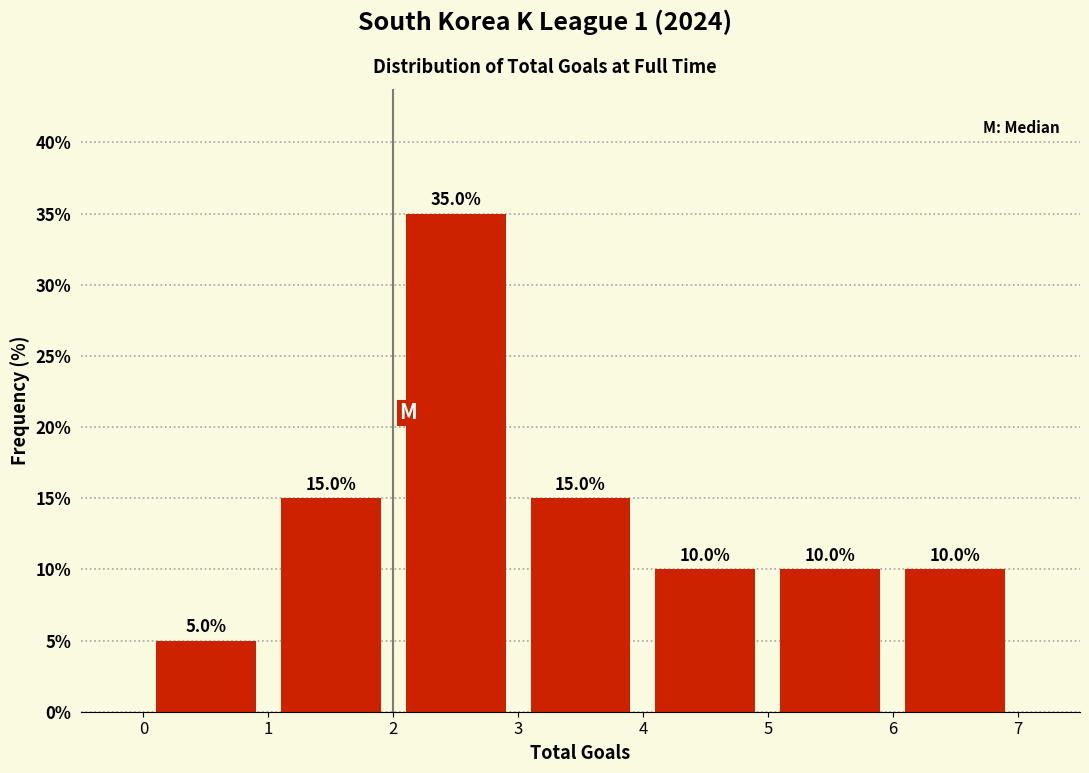

Which range on the x-axis has the tallest bar?

2 to 3